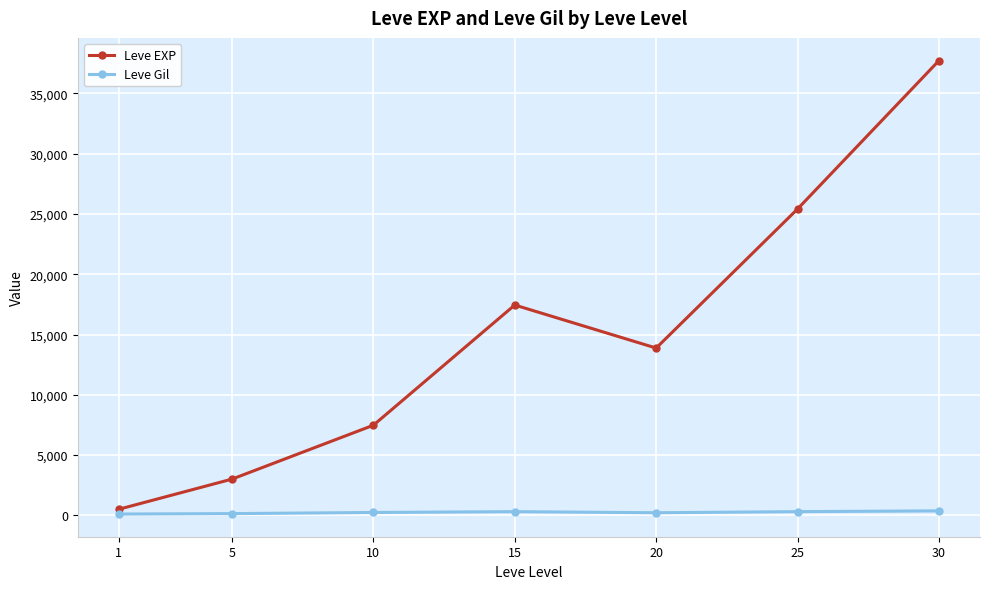

List the series in order of their overall mean, lowest first.

Leve Gil, Leve EXP